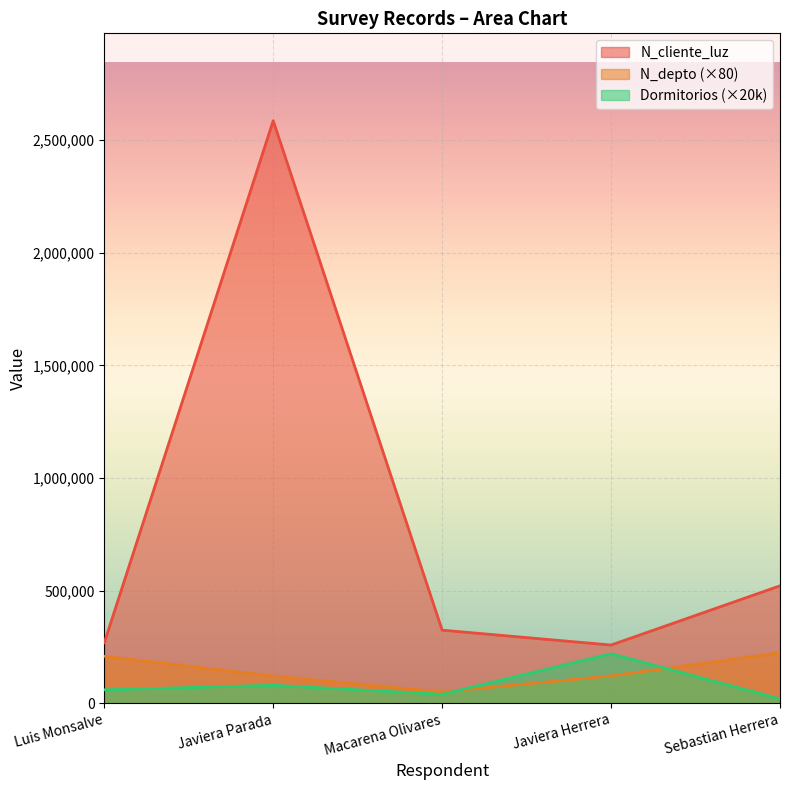

True or false: N_depto has more than 0 interior local peaks.

False